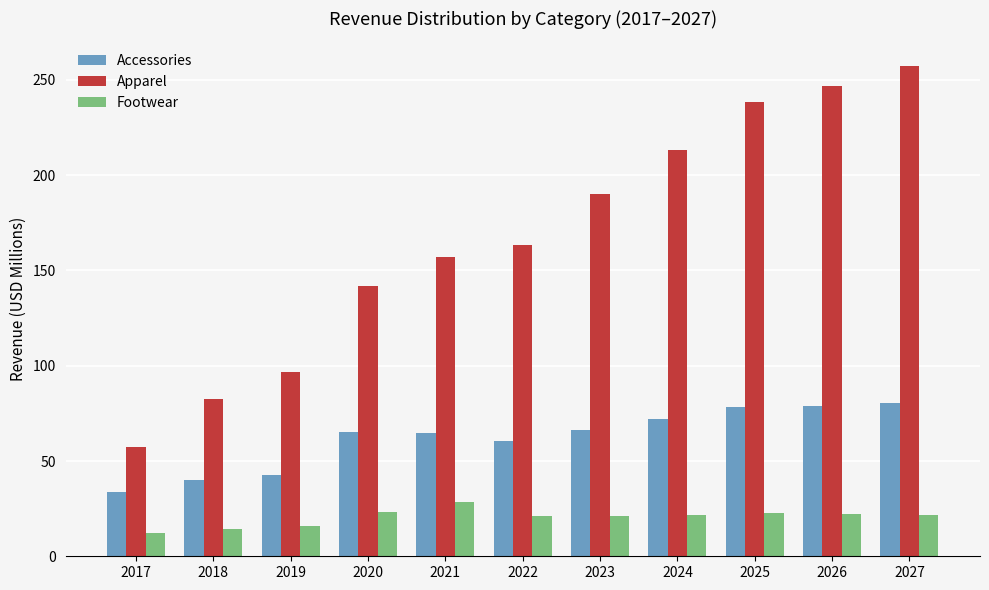

The Accessories series shows 101.8 at 2023. True or false?

False